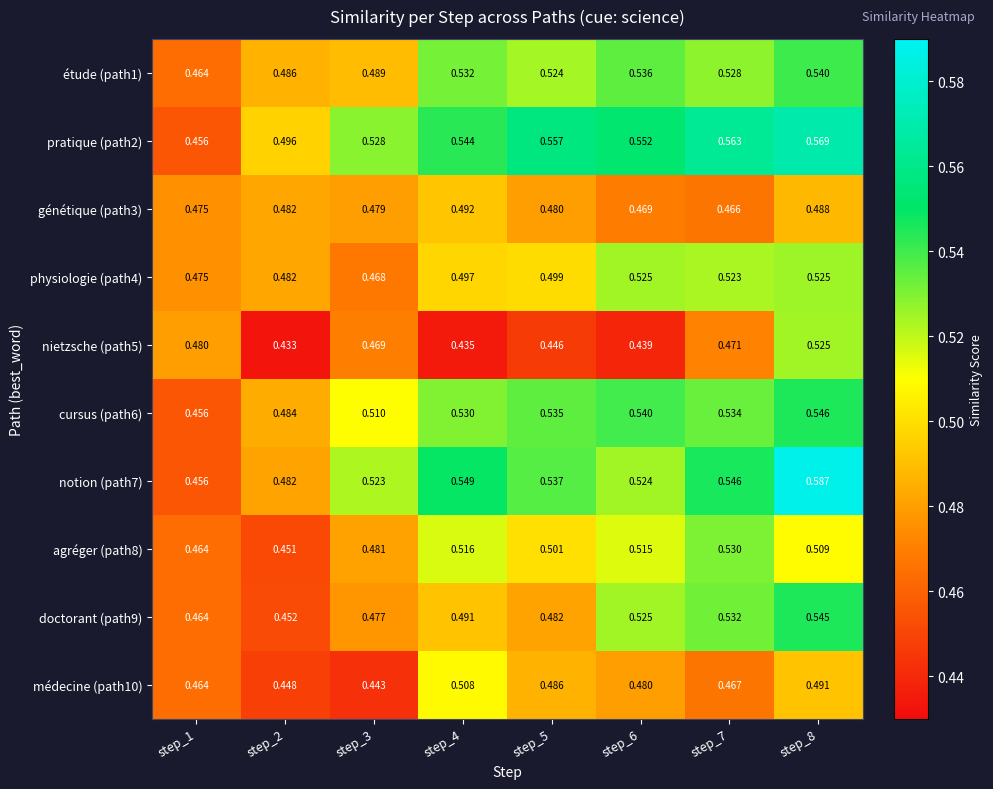

Is the value of génétique (path3) at step_6 greater than the value of étude (path1) at step_7?

No